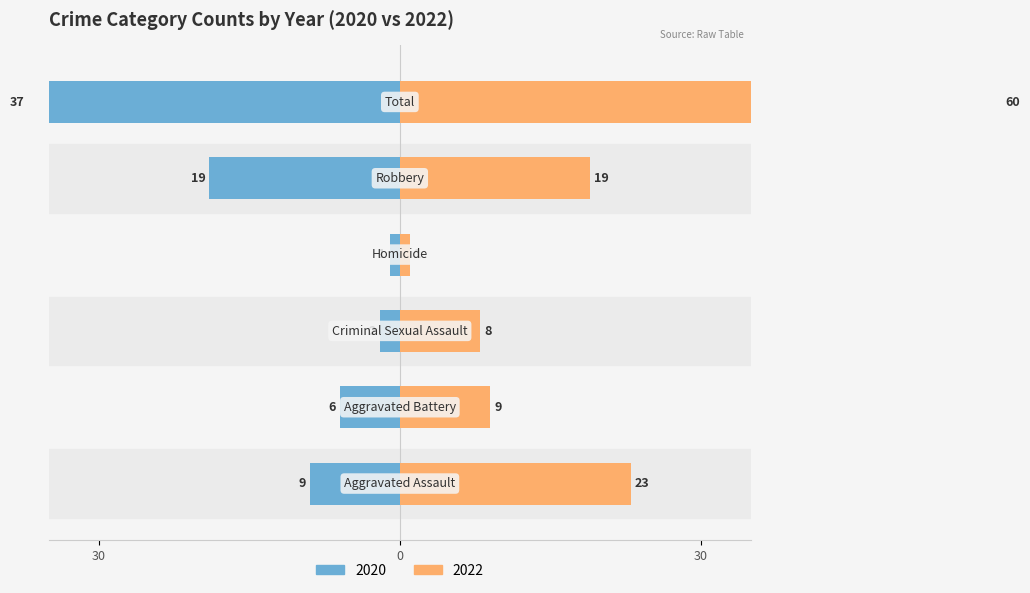

Is the value of 2020 at Homicide greater than the value of 2022 at Aggravated Assault?

No